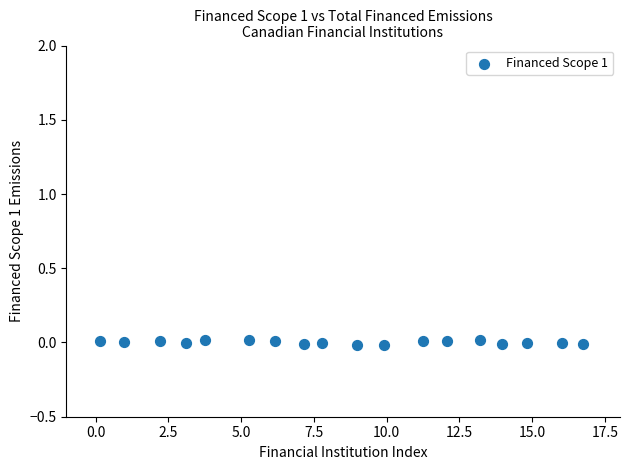

What is the range of X values (max minus min)?

16.6